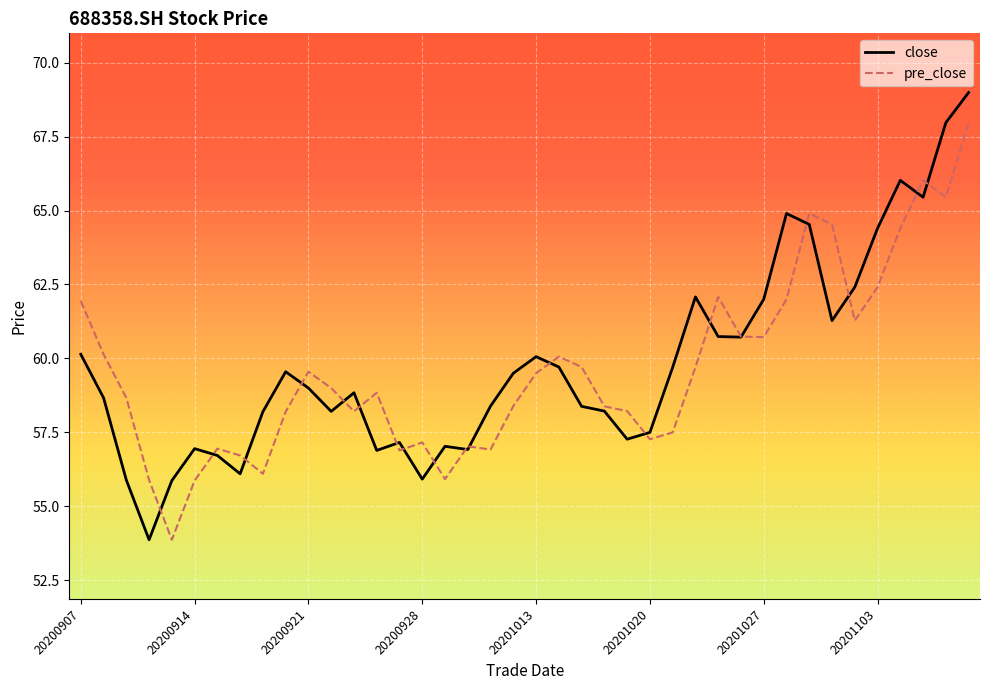

What is the highest value of the close series?

69.0